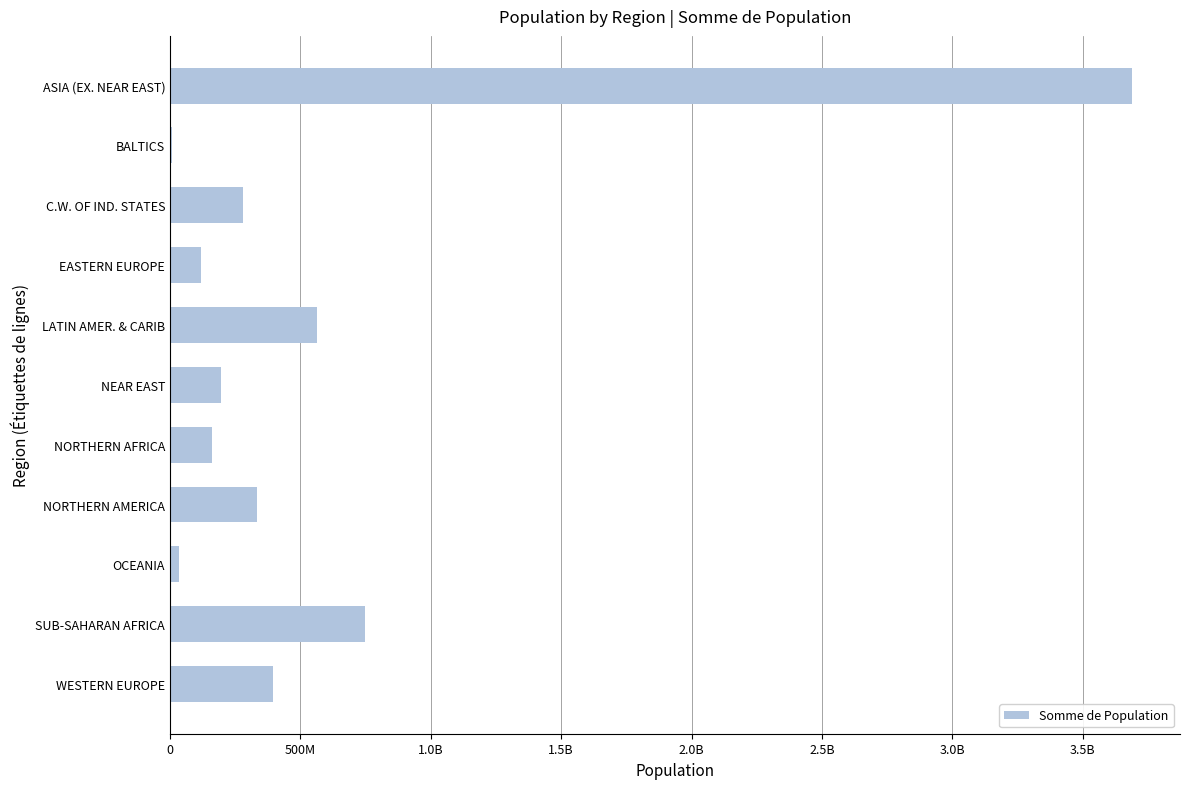

Does the chart contain stacked bars?

No